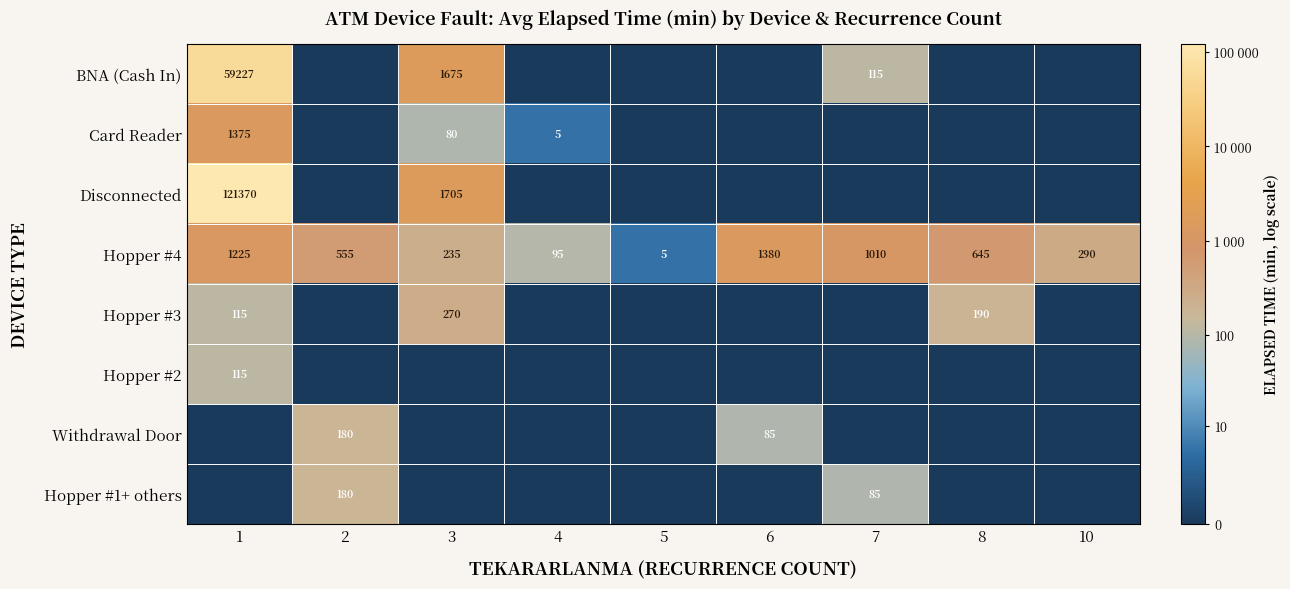

At which category is the sum across all series the highest?

1